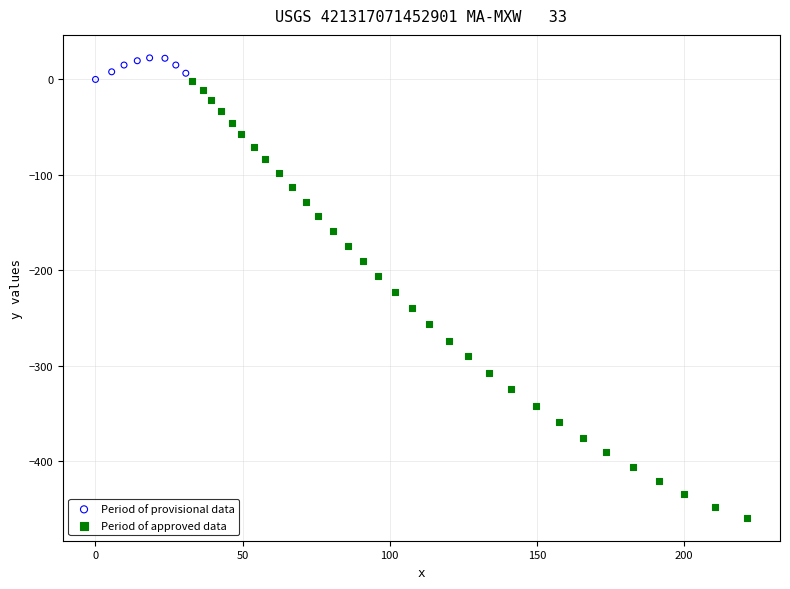

Which series contains the highest Y value?

Period of provisional data